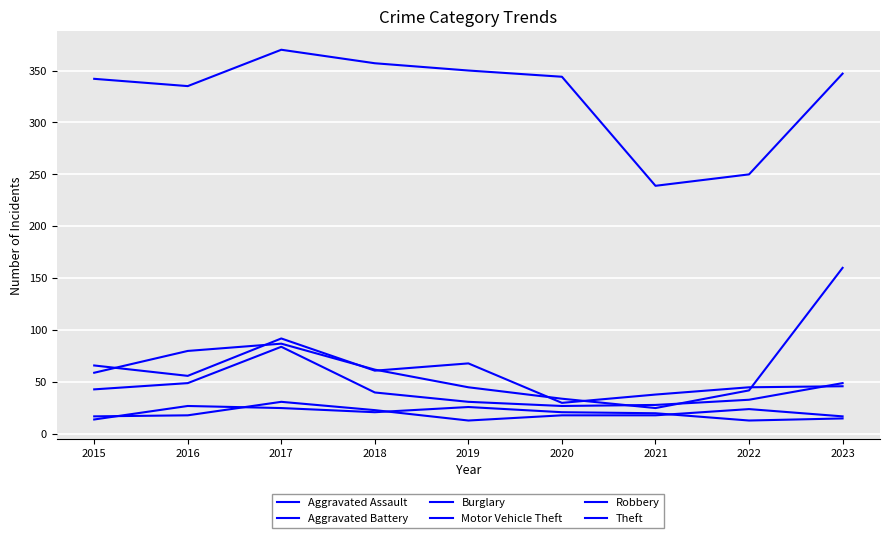

At which label does Theft first exceed 344?

2017